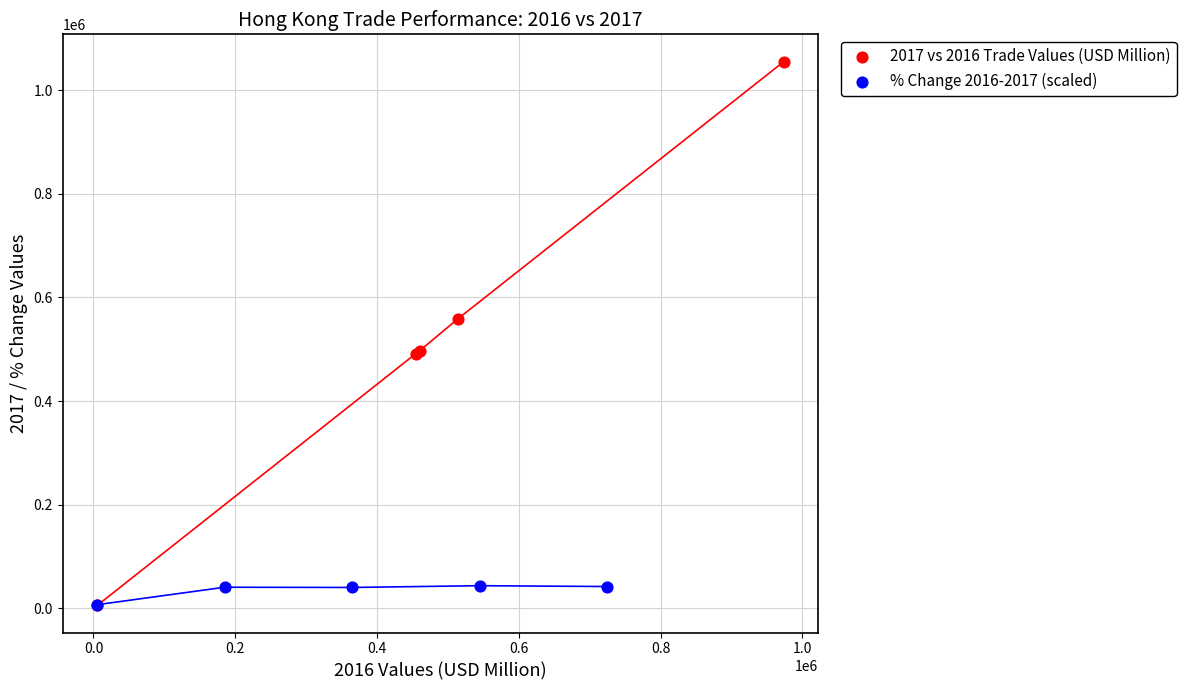

Which series has the largest Y range (max minus min)?

2017 vs 2016 Trade Values (USD Million)